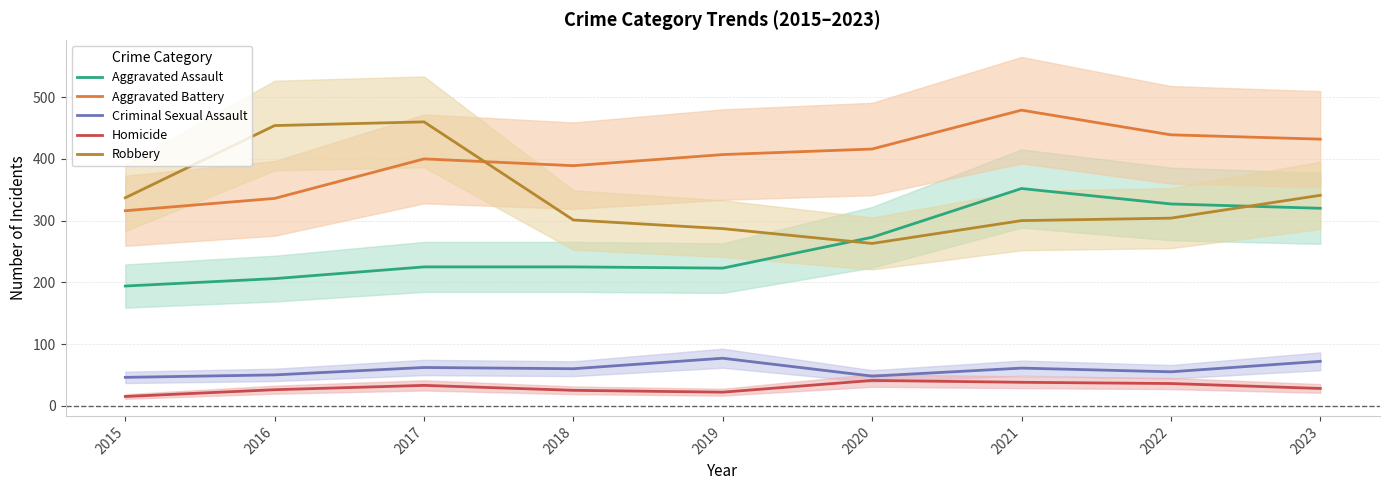

Is it true that Aggravated Battery equals 439 at 2022?

True